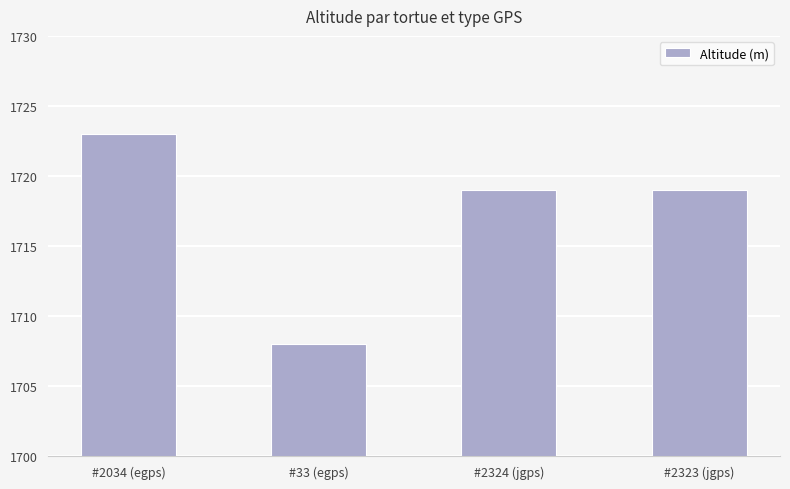

How many values are between 1719 and 1723?

3